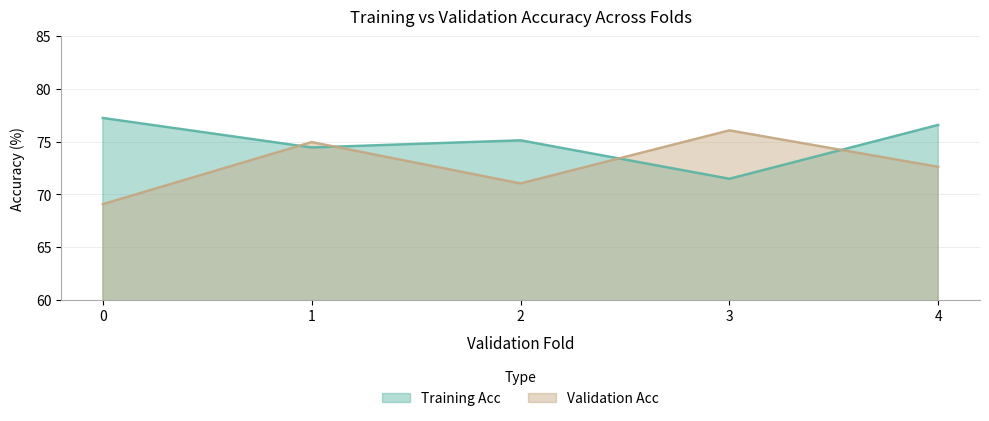

What are all the series names shown in the legend?

Training Acc, Validation Acc